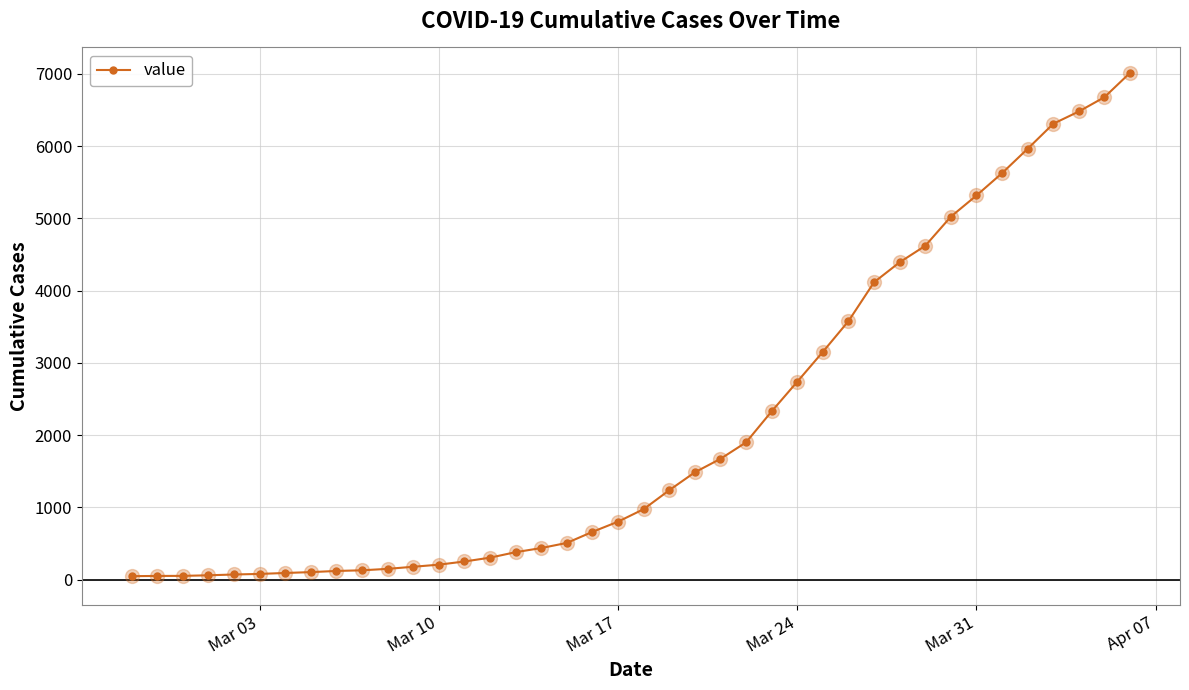

What is the greatest value displayed?

7013